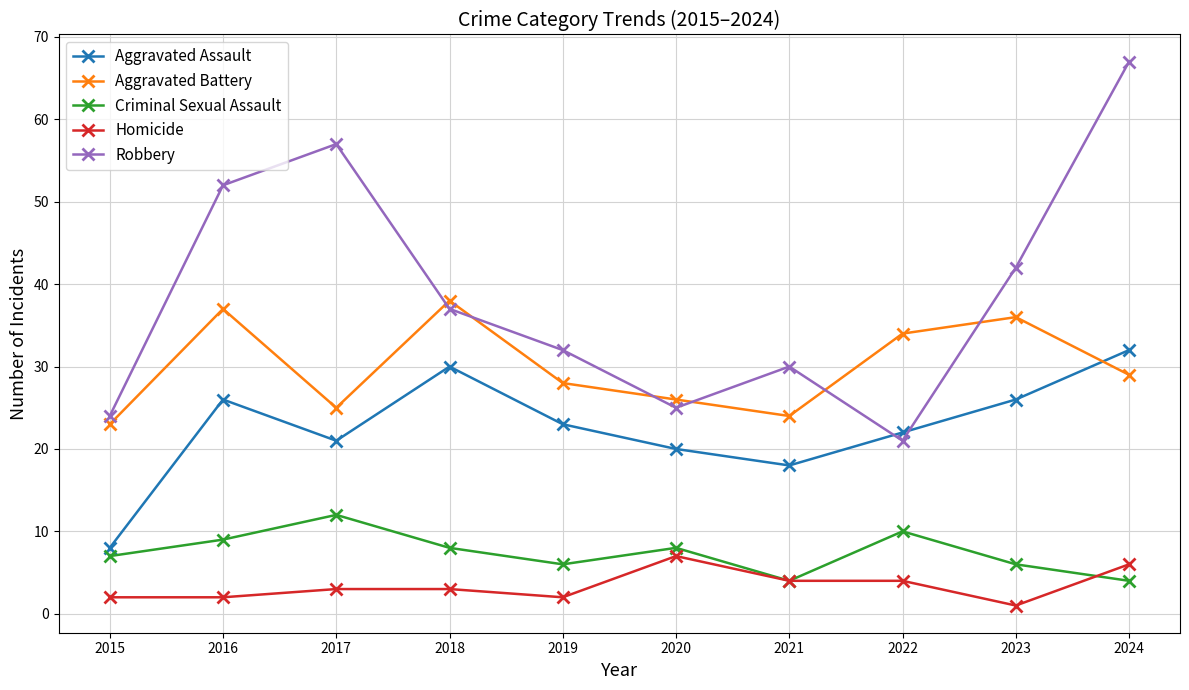

Rank the categories by Aggravated Battery value from lowest to highest.

2015, 2021, 2017, 2020, 2019, 2024, 2022, 2023, 2016, 2018